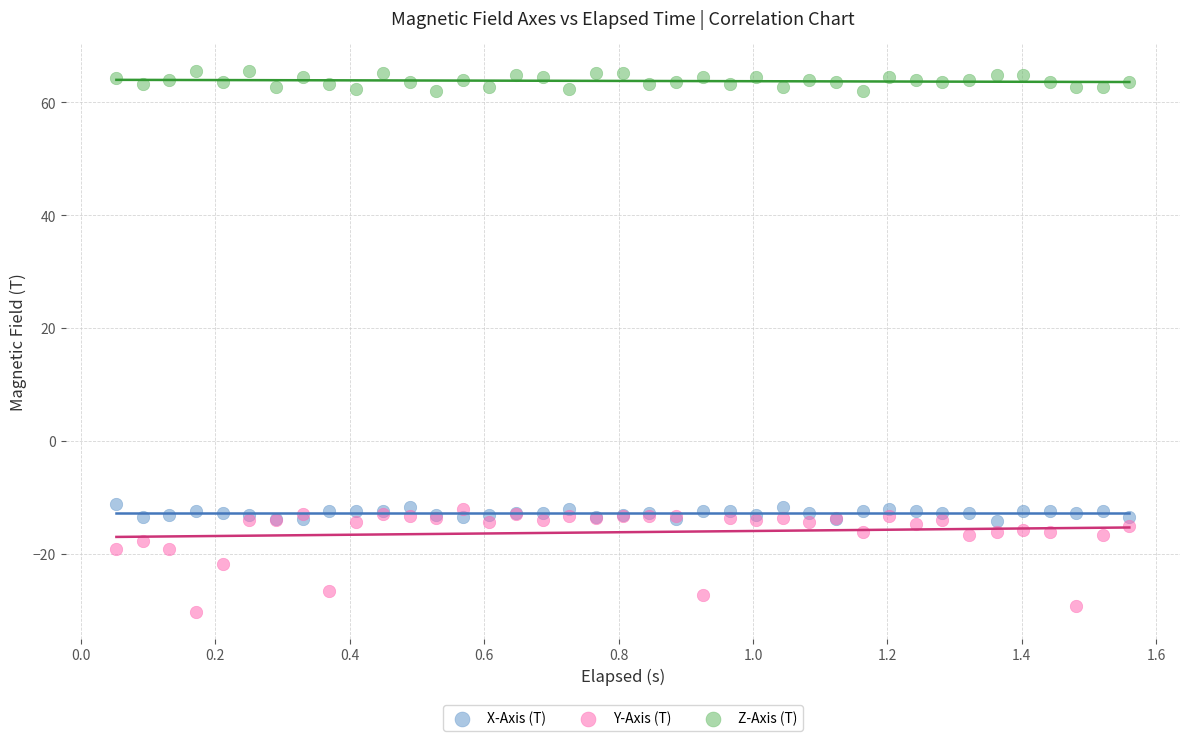

Which series has the largest Y range (max minus min)?

Y-Axis (T)